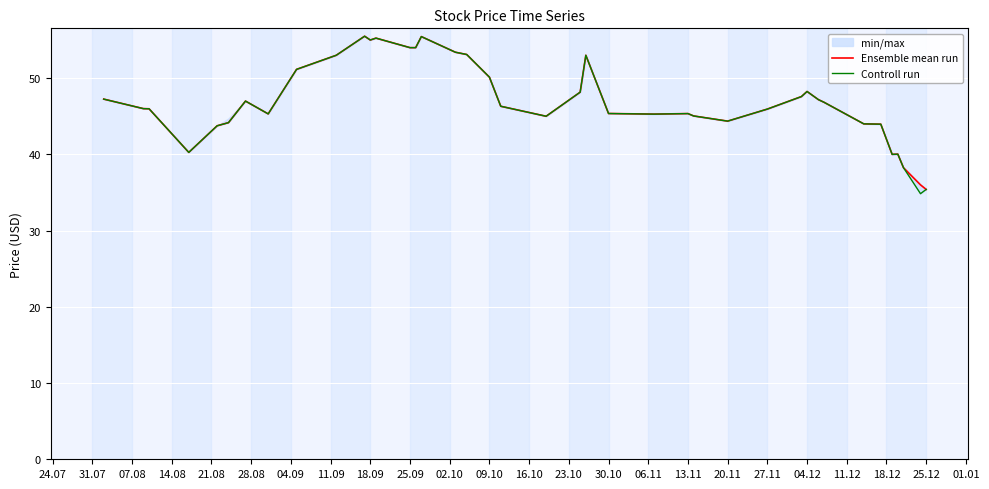

Count the number of categories in the chart.

40